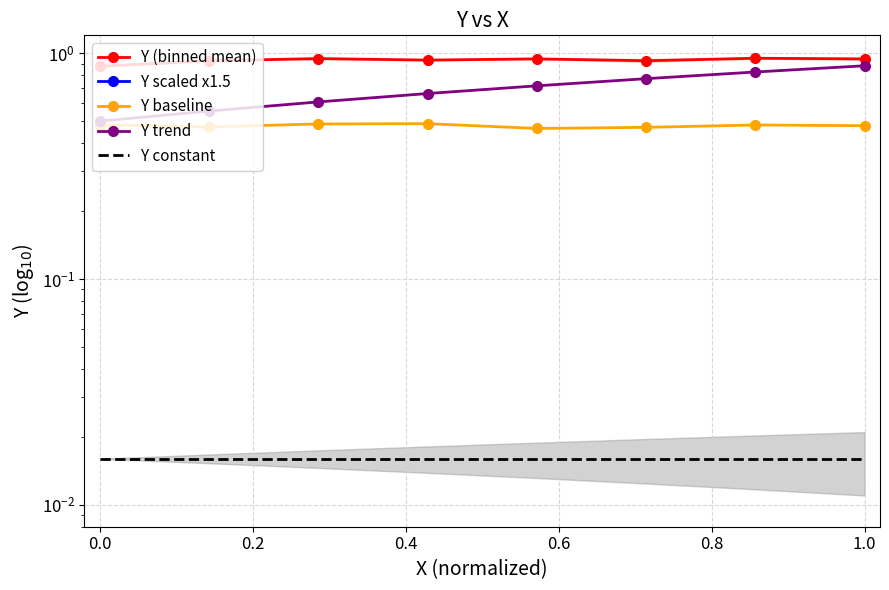

What is the average value of the Y (binned mean) series?

0.9